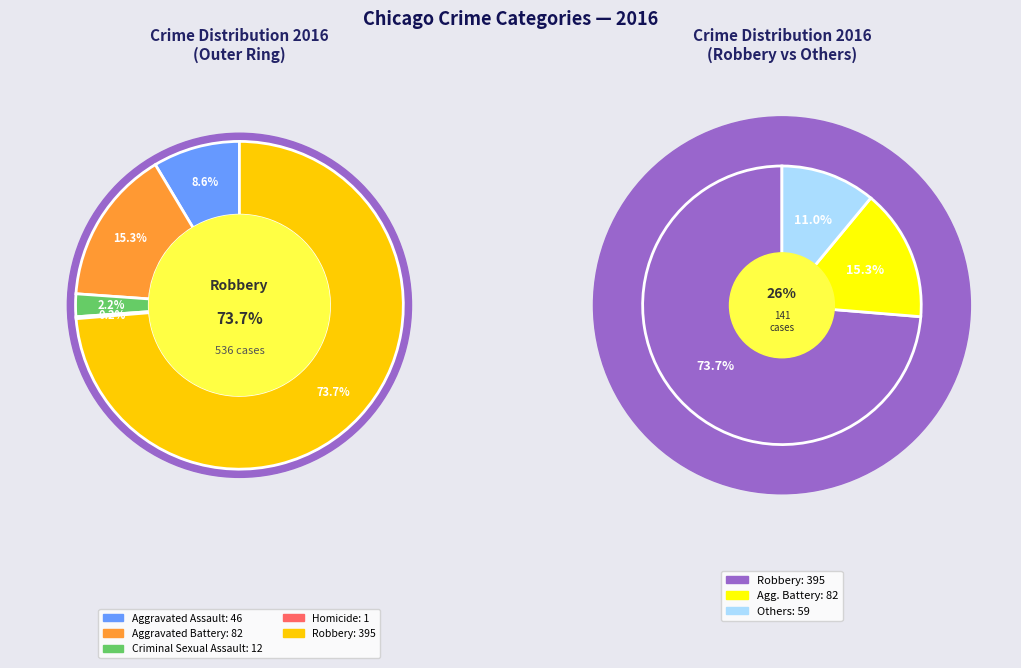

Which category accounts for the majority?

Robbery